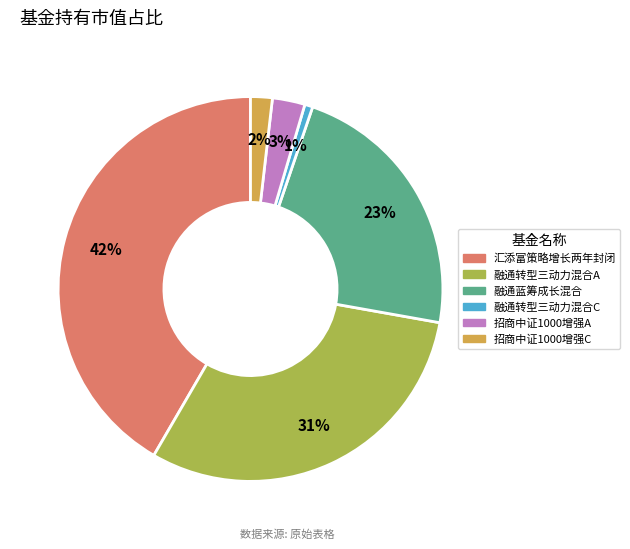

Is there a majority slice in this chart?

No